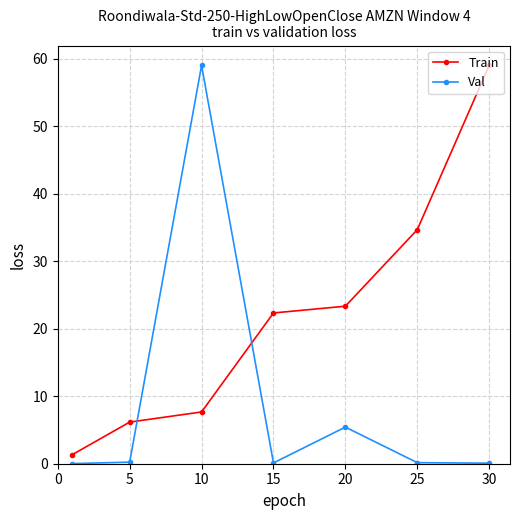

What is the highest value of the Train series?

59.0